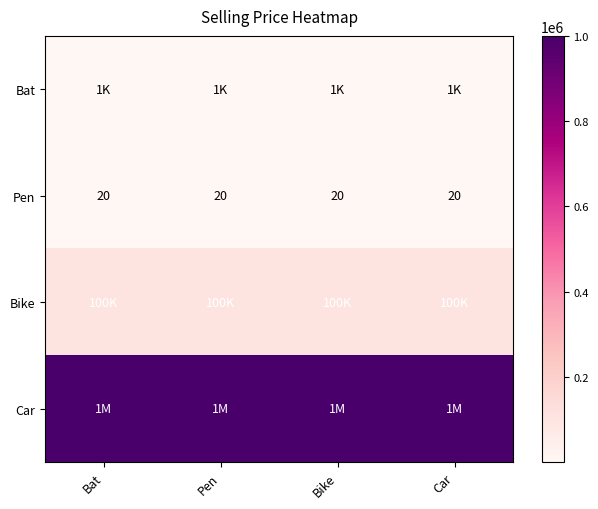

True or false: Pen has a value of 20 at Car.

True